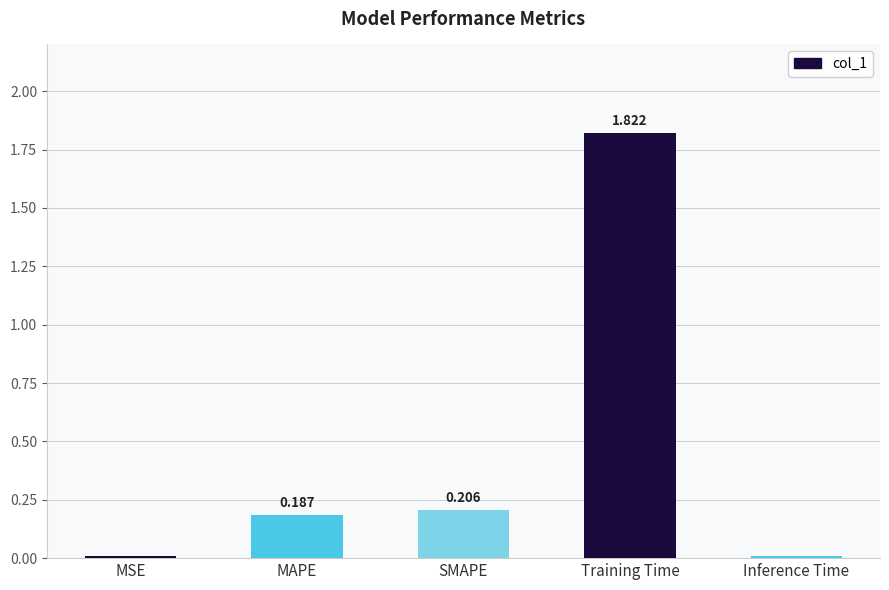

What is the sum of all values?

2.2